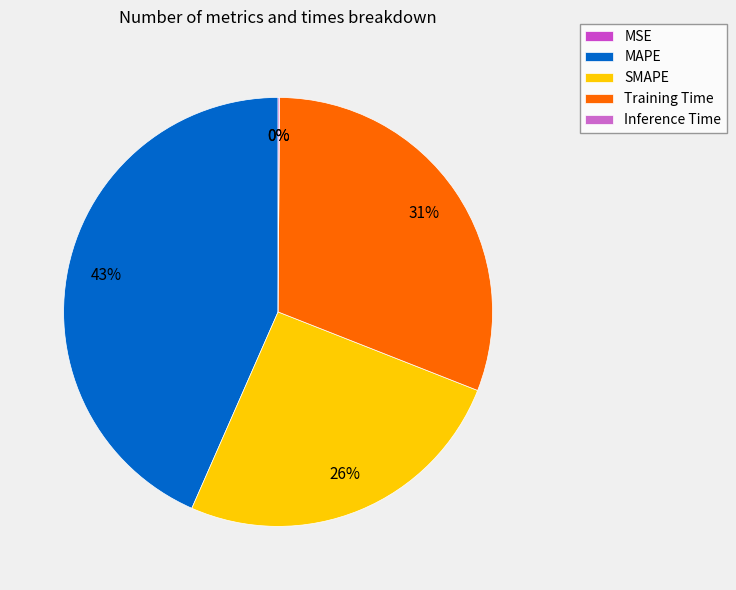

What is the change in value from Training Time to Inference Time?

-2.4